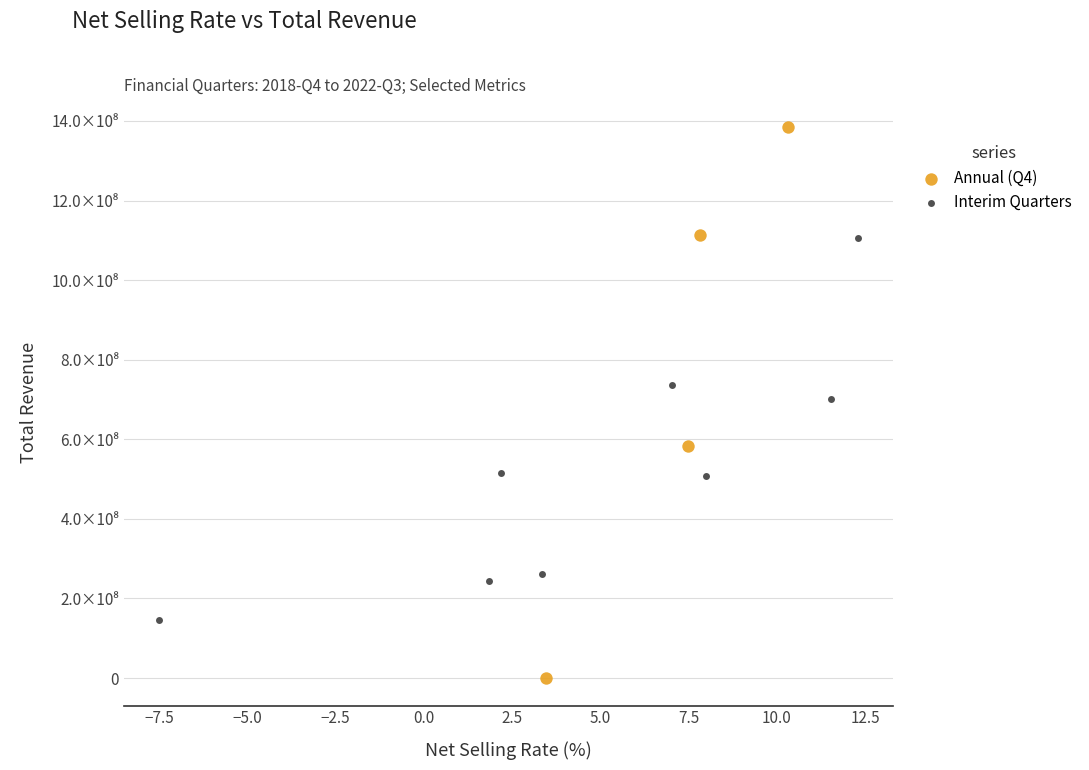

Which series contains the highest Y value?

Annual (Q4)